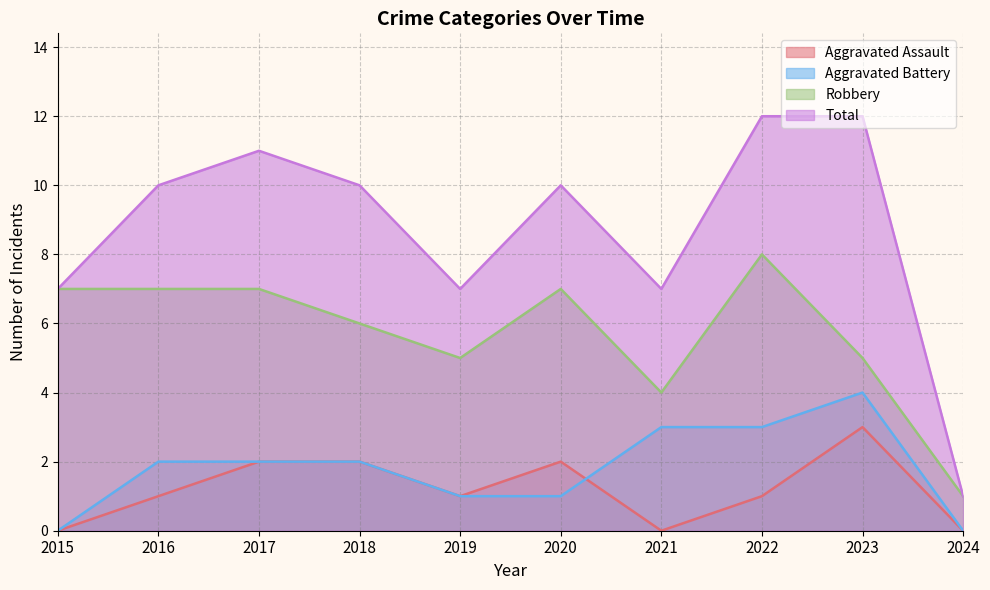

What is the average value of the Aggravated Battery series?

2